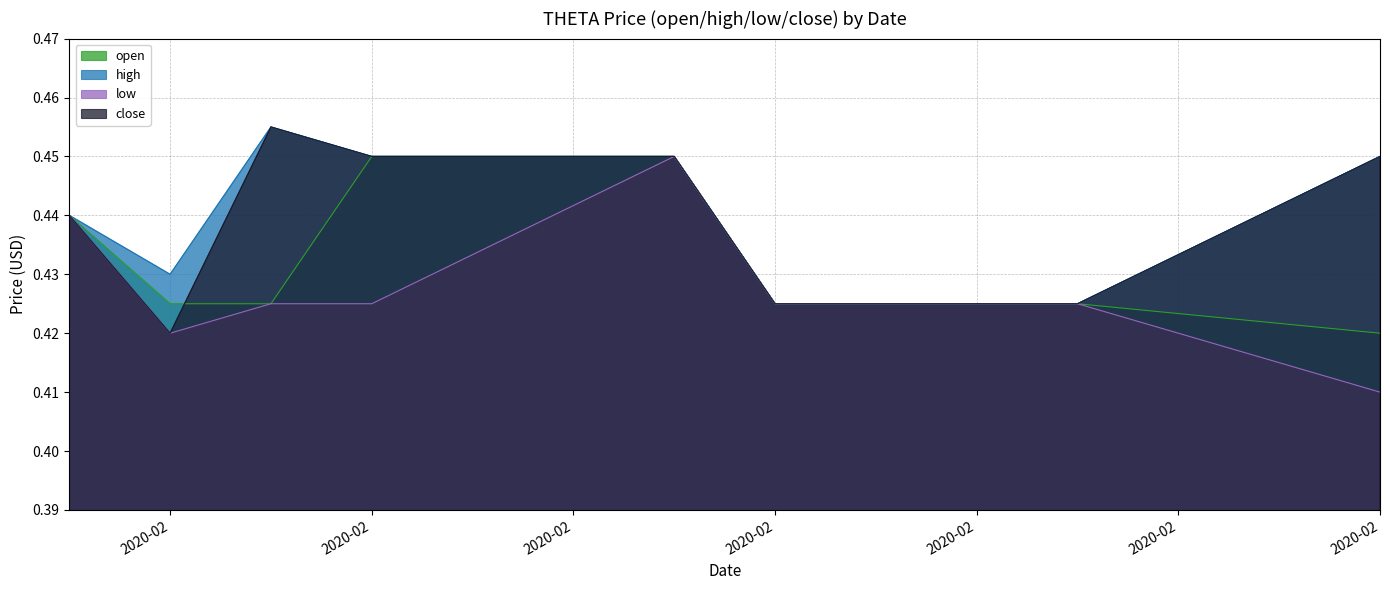

What is the maximum value shown in the chart?

0.5